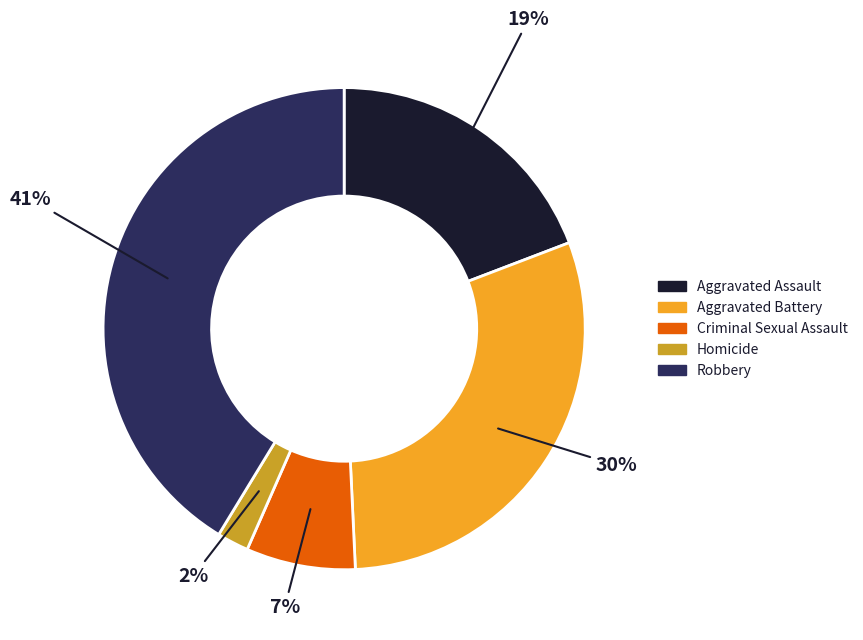

Which slice is the smallest?

Homicide